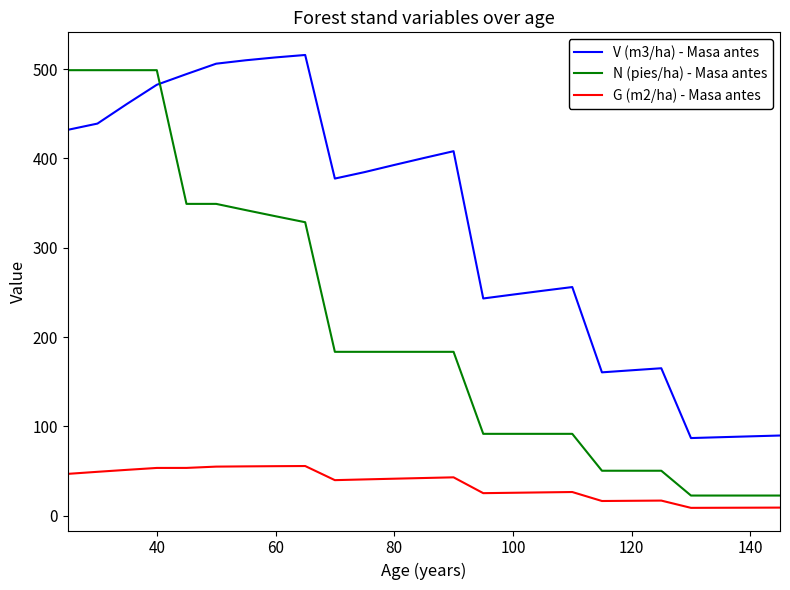

Which series has the largest range (max minus min)?

N (pies/ha) - Masa antes